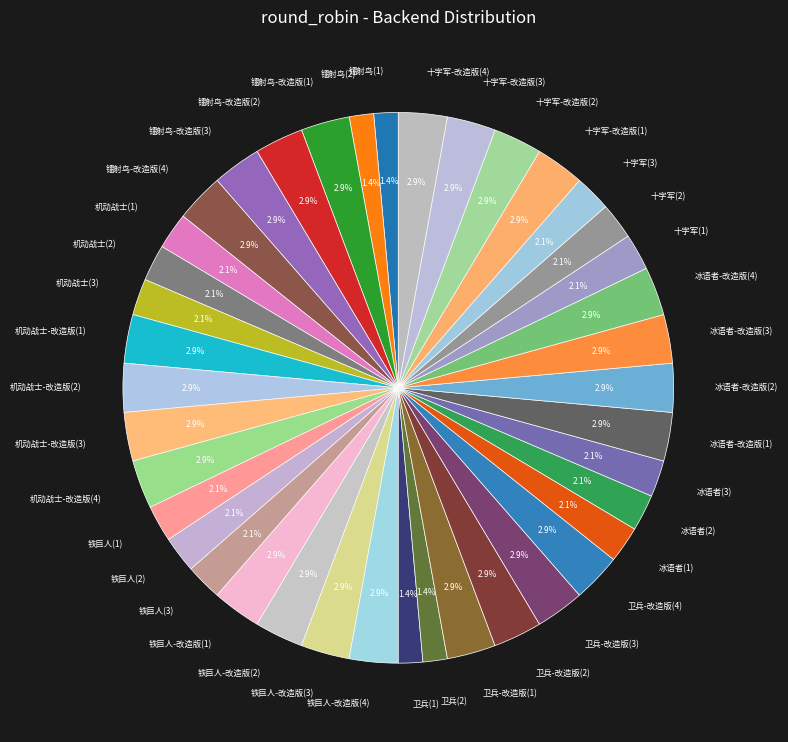

What percentage is the 卫兵-改造版(4) slice, to the nearest percent?

3%